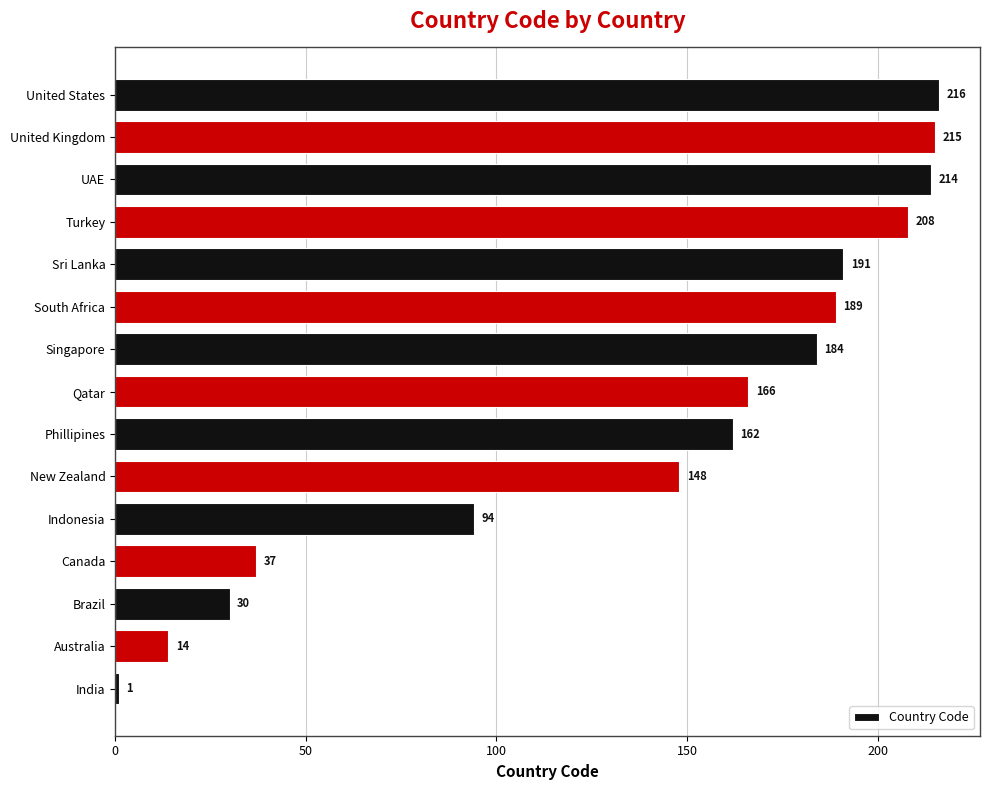

What is the difference between the maximum and second lowest values?

202